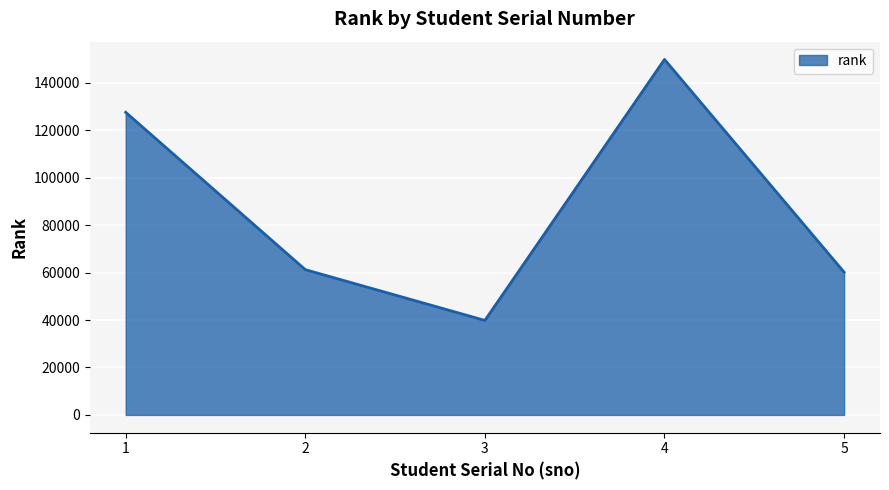

Is it true that the value at 5 is 104002?

False